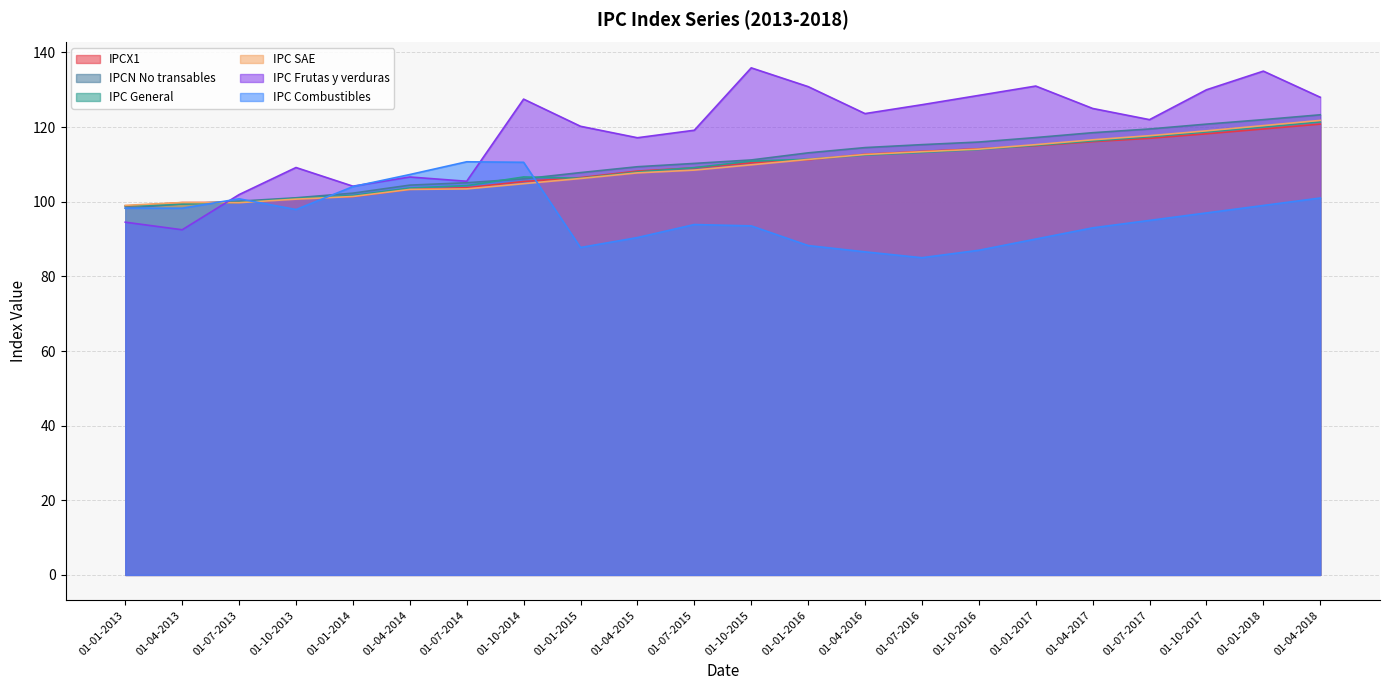

Is it true that IPC SAE equals 174.5 at 01-10-2014?

False